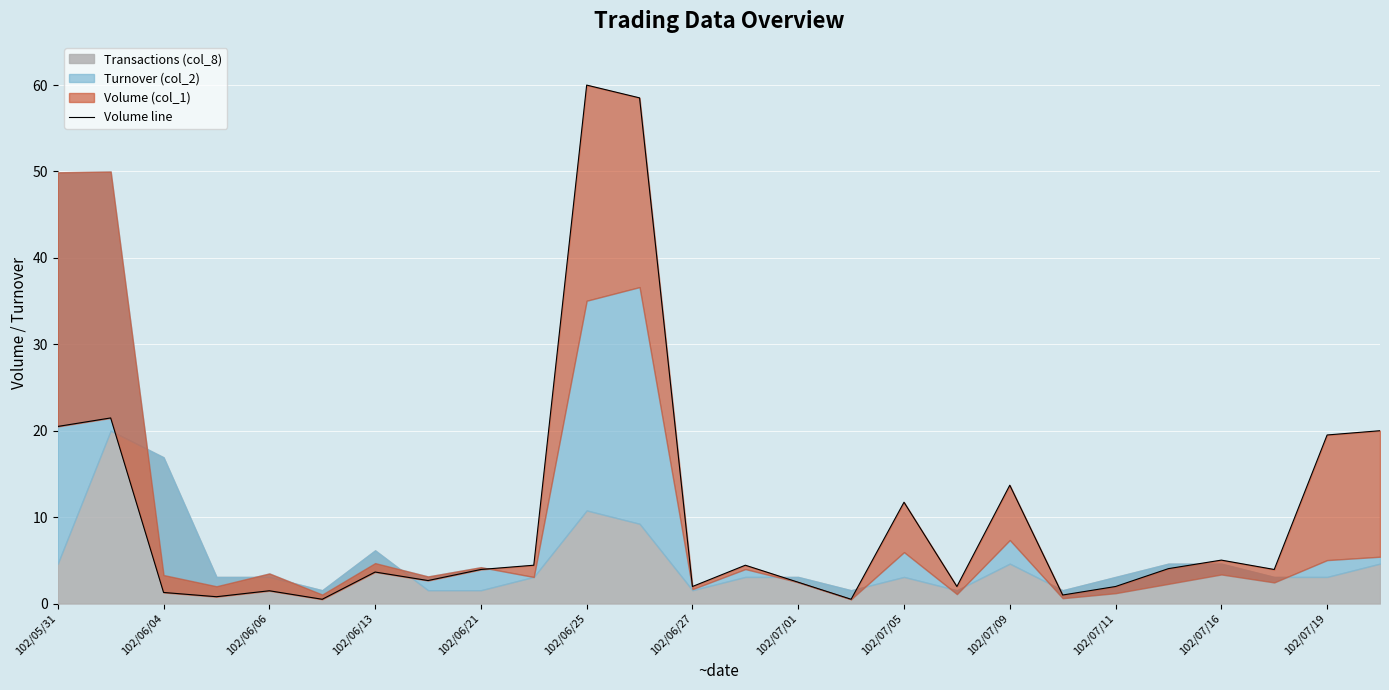

What is the average value?

10.4